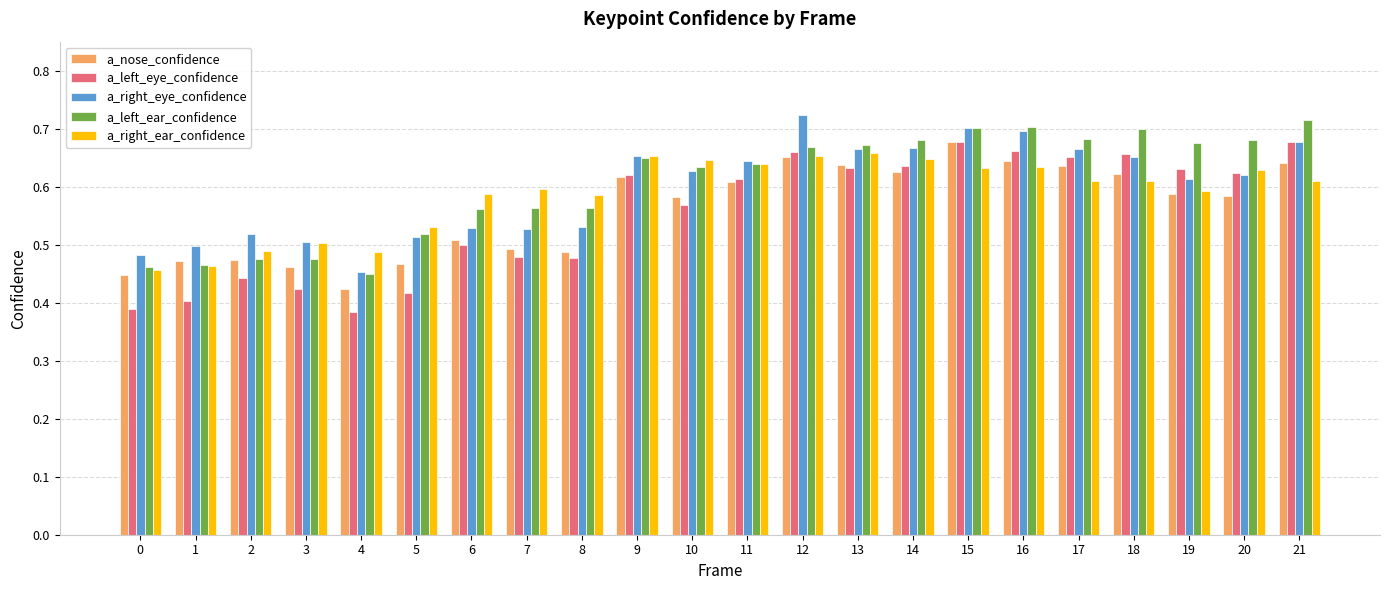

Are the bars horizontal?

No